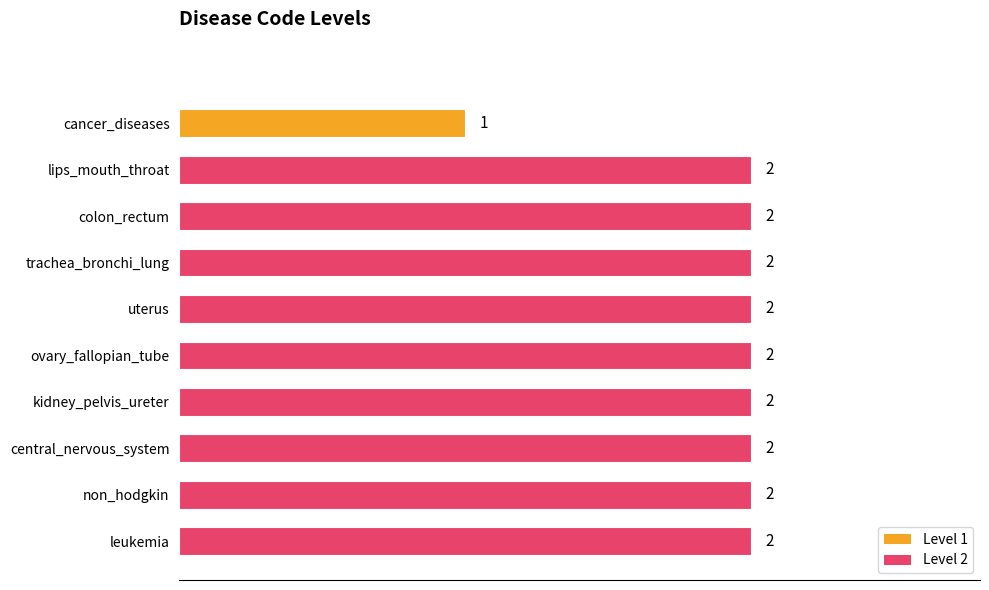

Is it true that the value at non_hodgkin is 3?

False